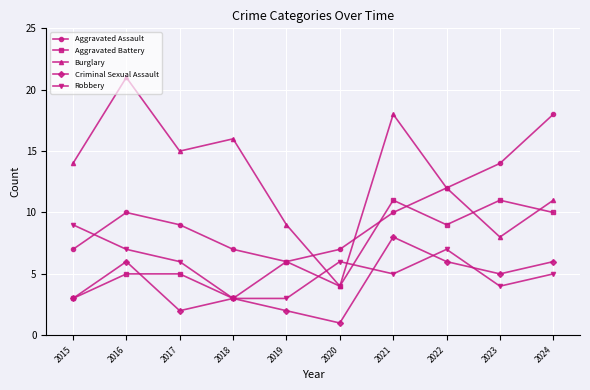

True or false: Burglary and Criminal Sexual Assault intersect in this chart.

False